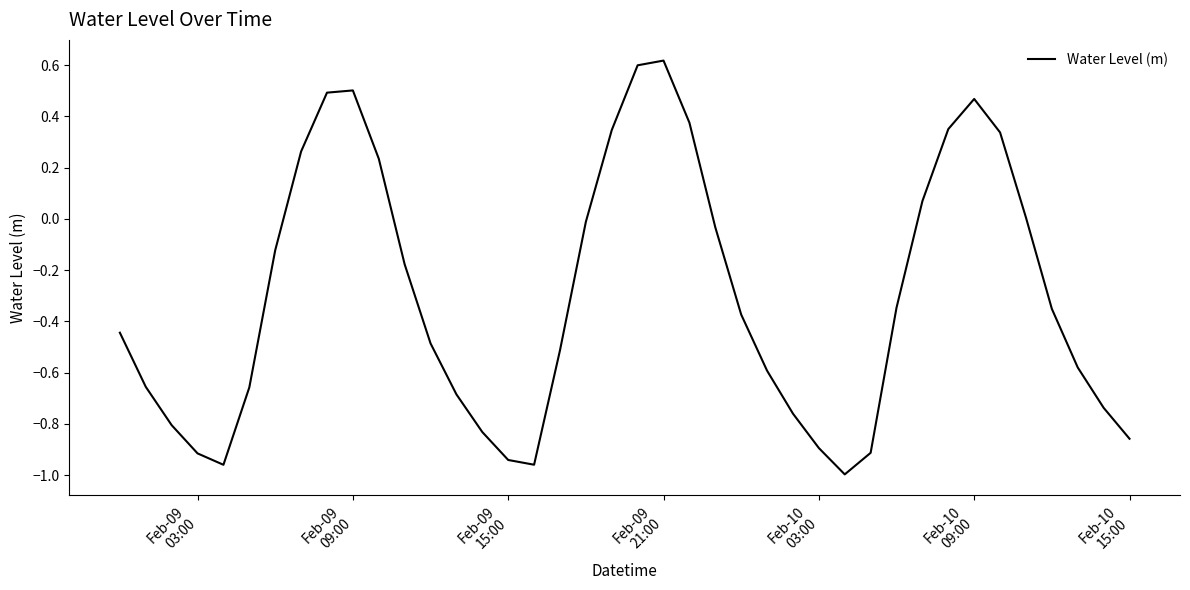

How many lines are shown in the chart?

1